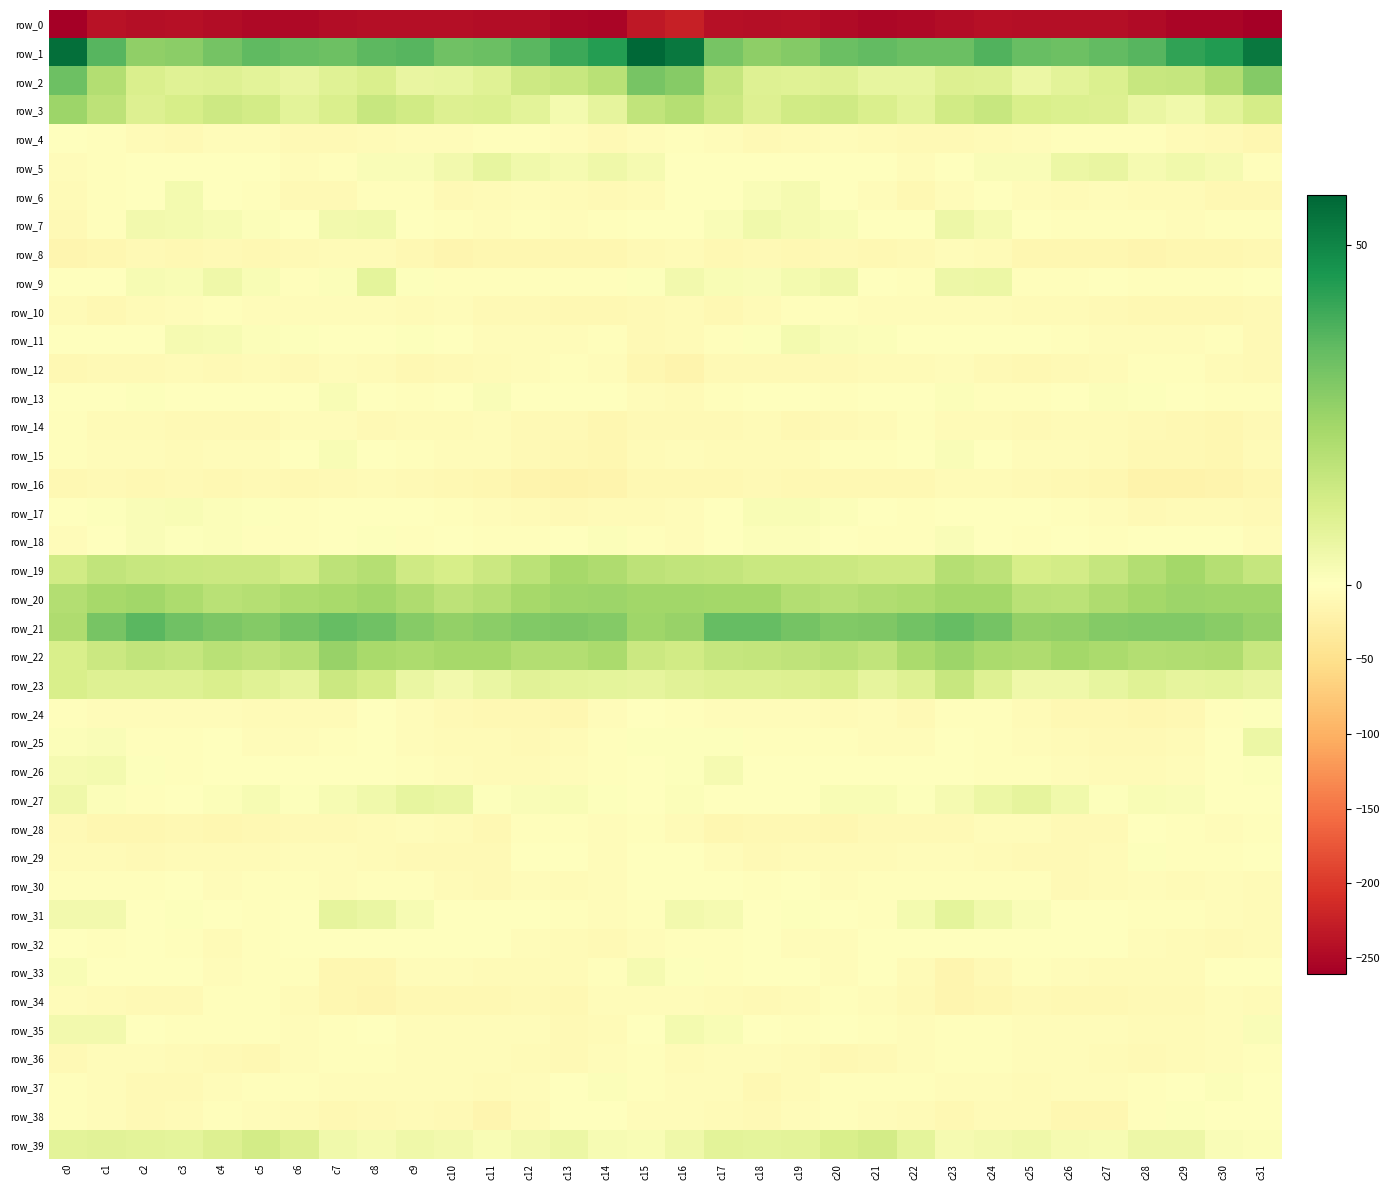

What is the sum of the row_14 values at c0 and c14?

-15.2